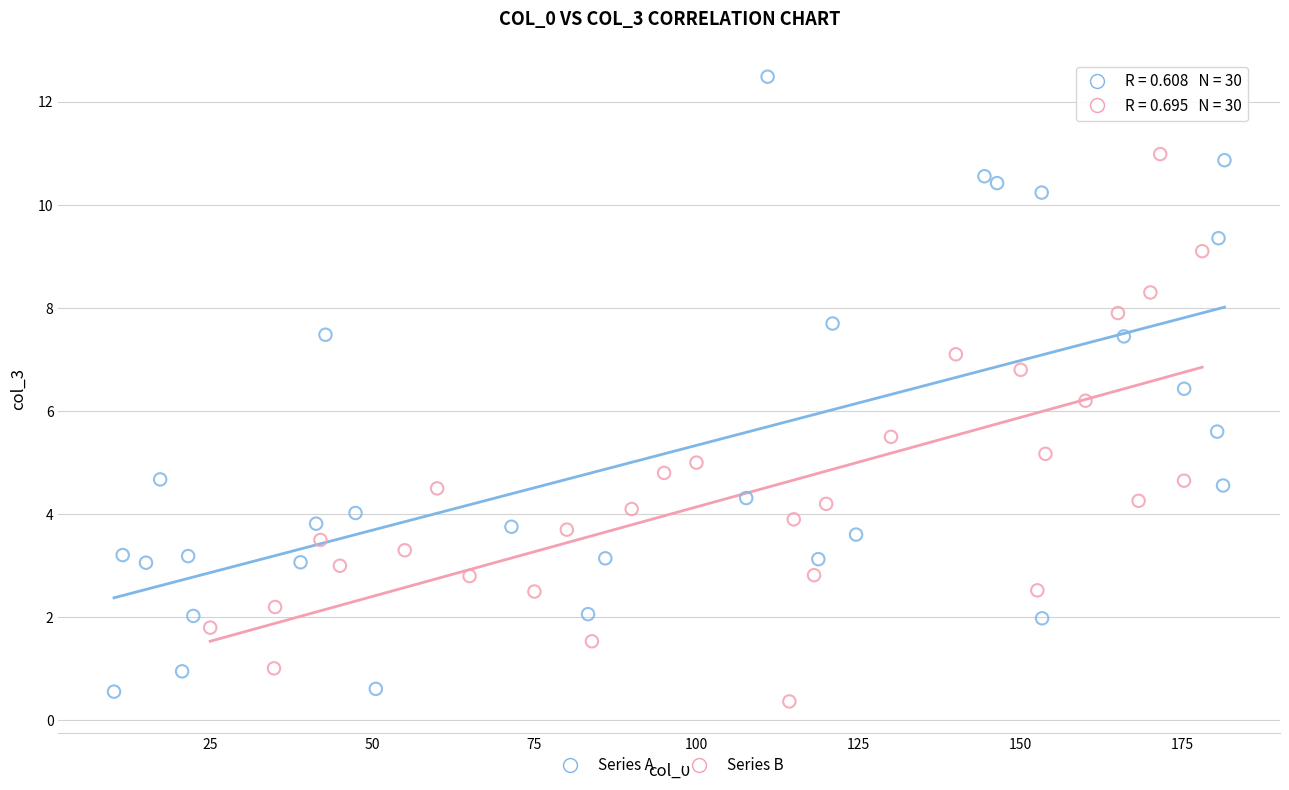

Which series has the widest spread of Y values?

Series A